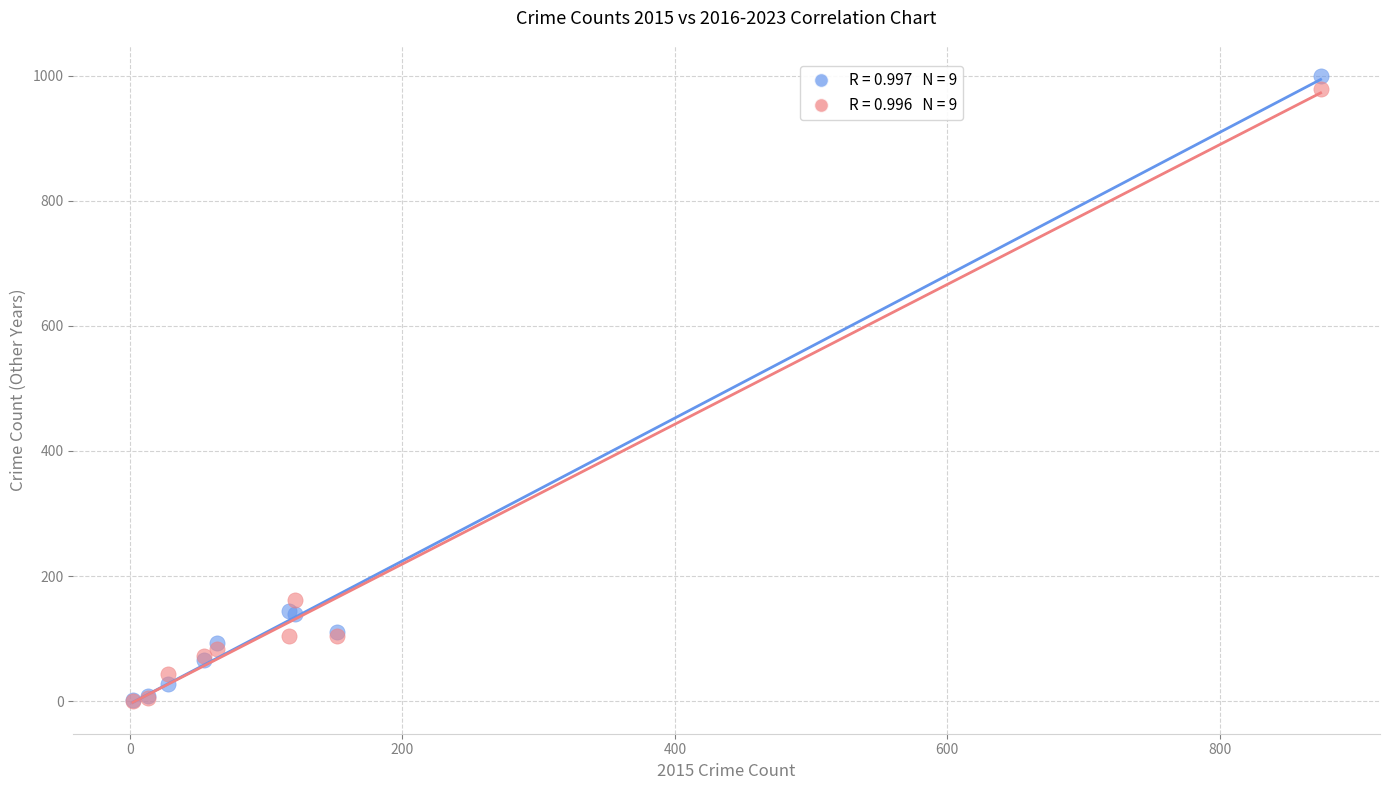

Across all series, what Y value is closest to 500?

162